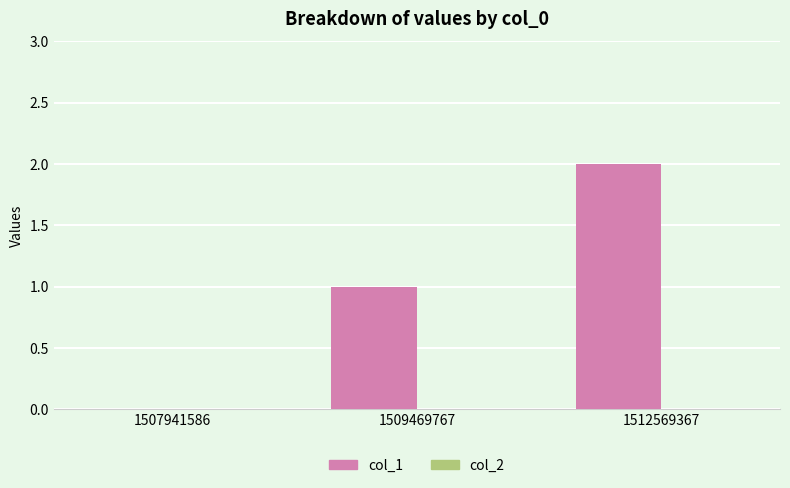

Which has a higher value, 1509469767 or 1507941586?

1509469767